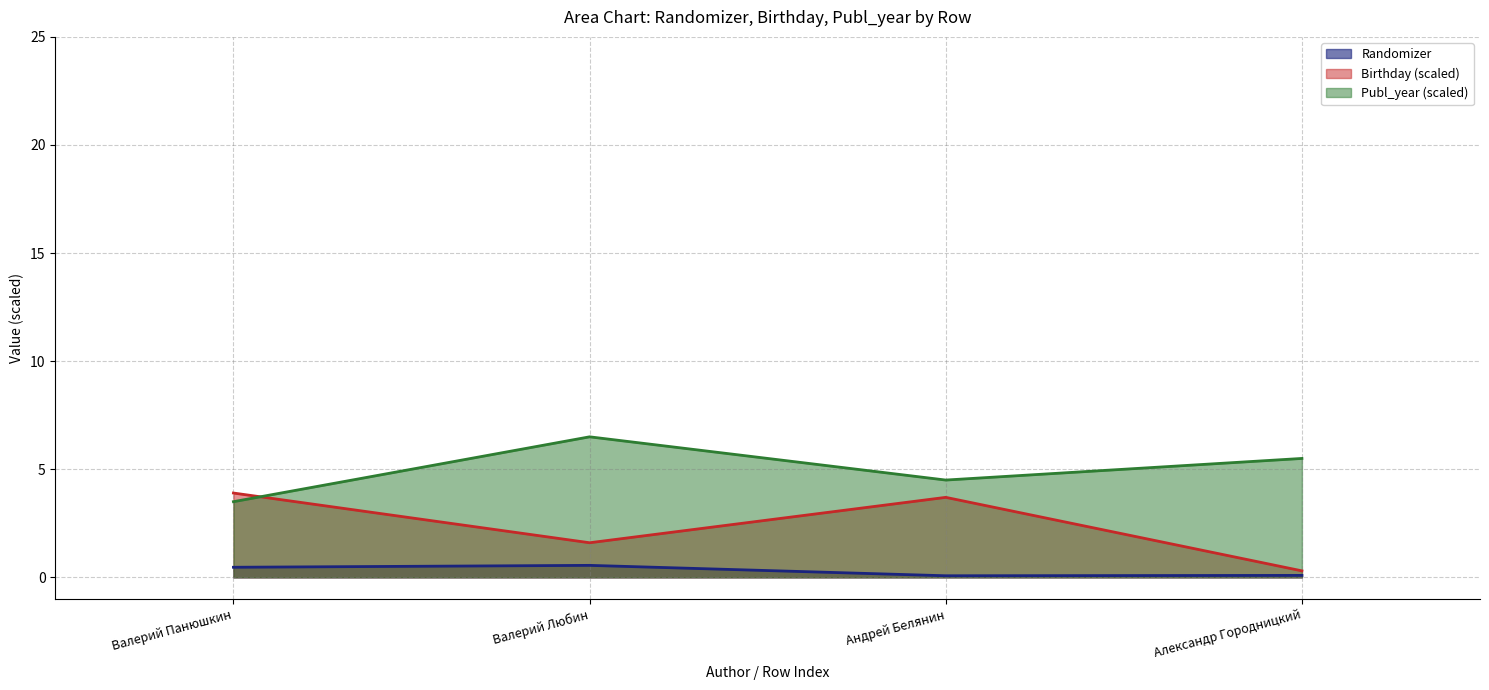

What is the greatest value displayed?

6.5